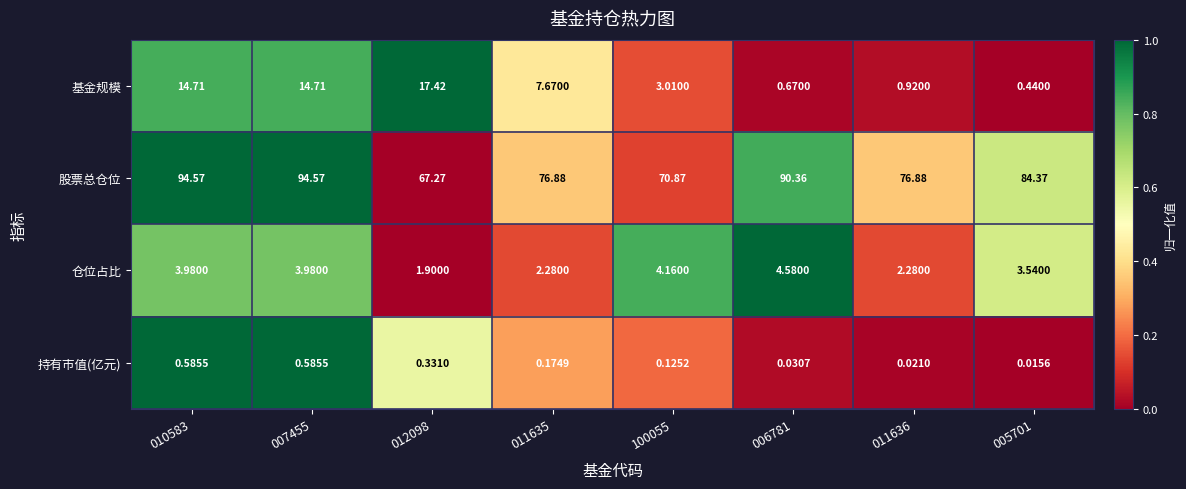

Which series has the largest total across all categories?

股票总仓位